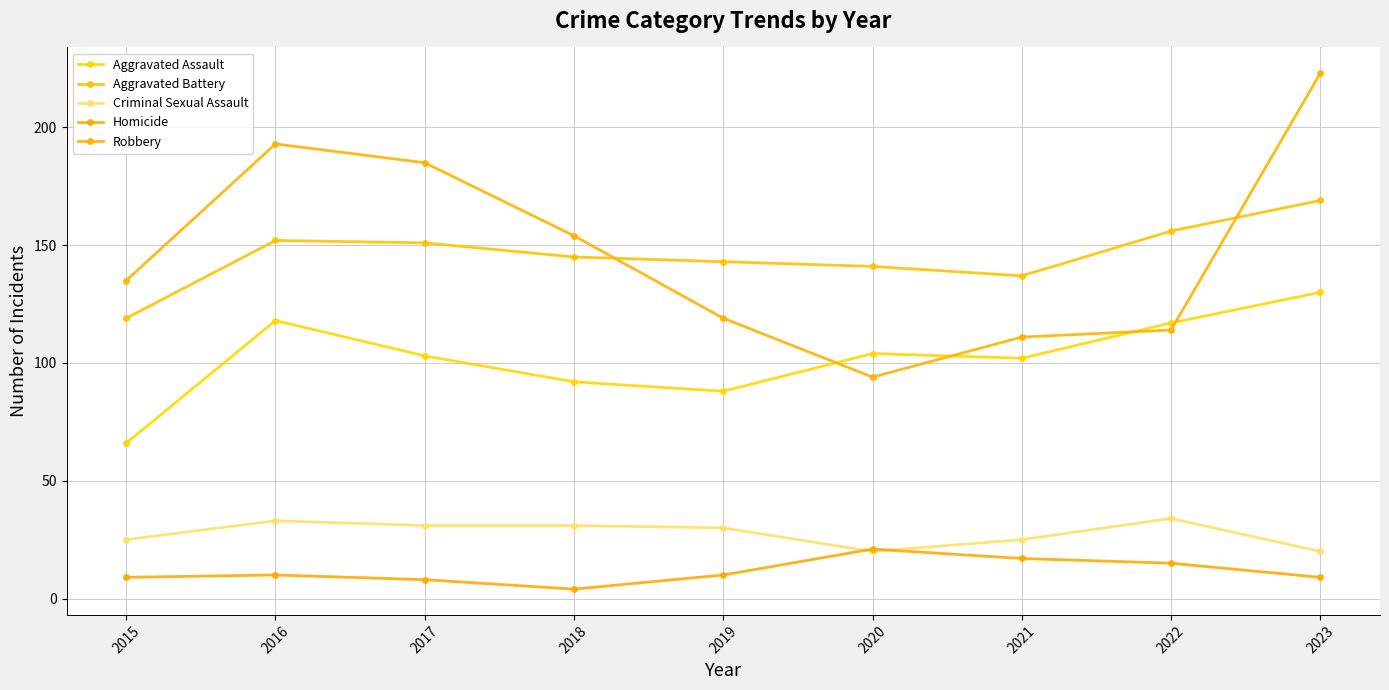

Which series has the largest range (max minus min)?

Robbery